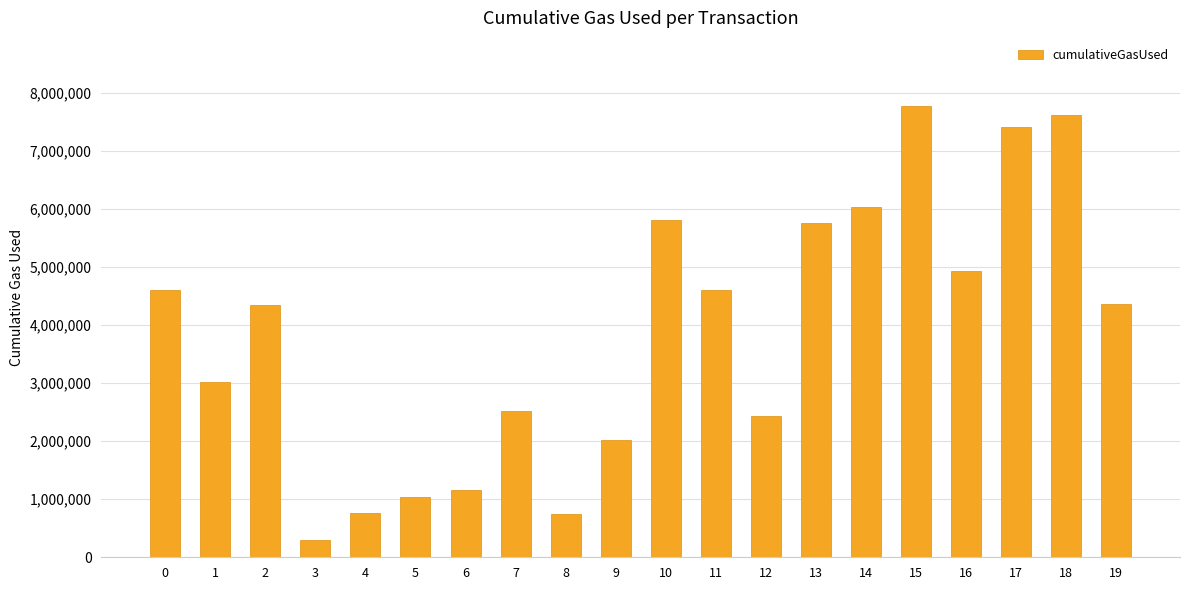

Are the bars grouped side by side (vs. stacked)?

No